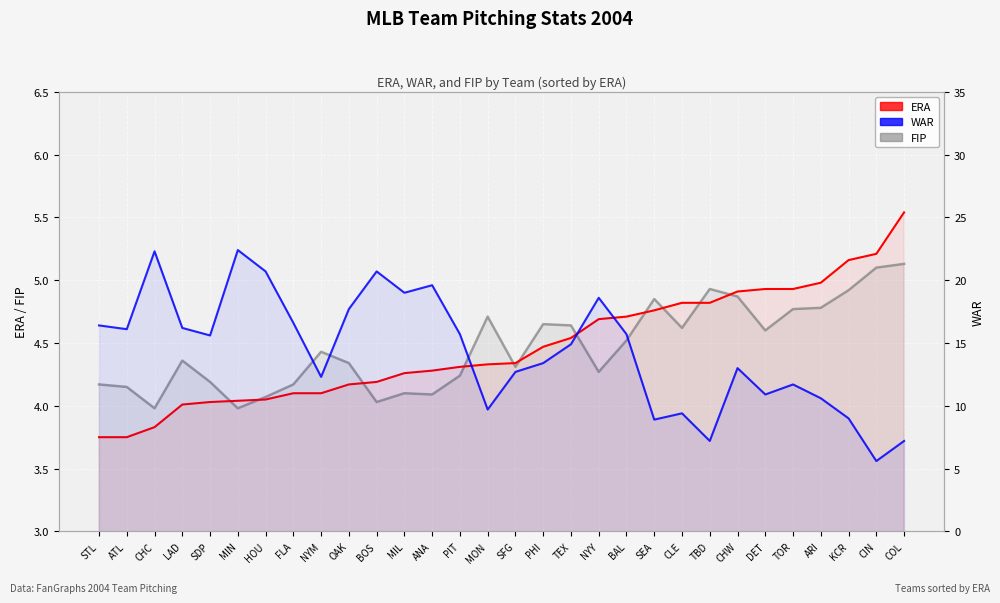

True or false: ERA and WAR intersect in this chart.

False